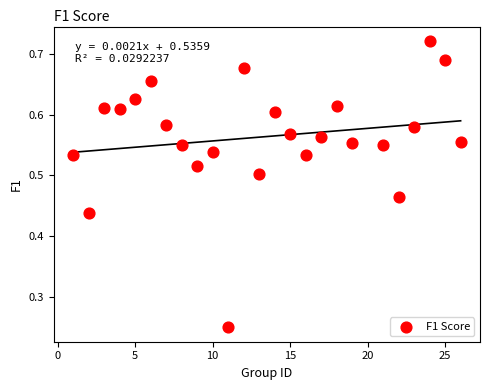

What is the range of X values (max minus min)?

25.0